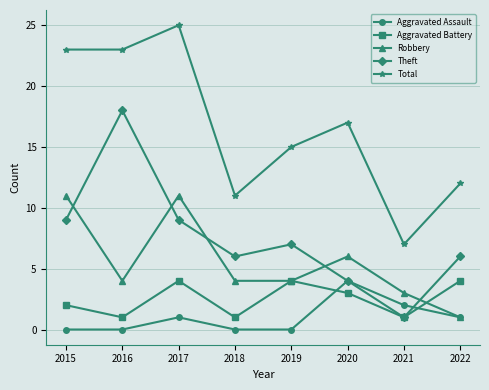

Between which two adjacent categories do Theft and Robbery first intersect?

2015 and 2016